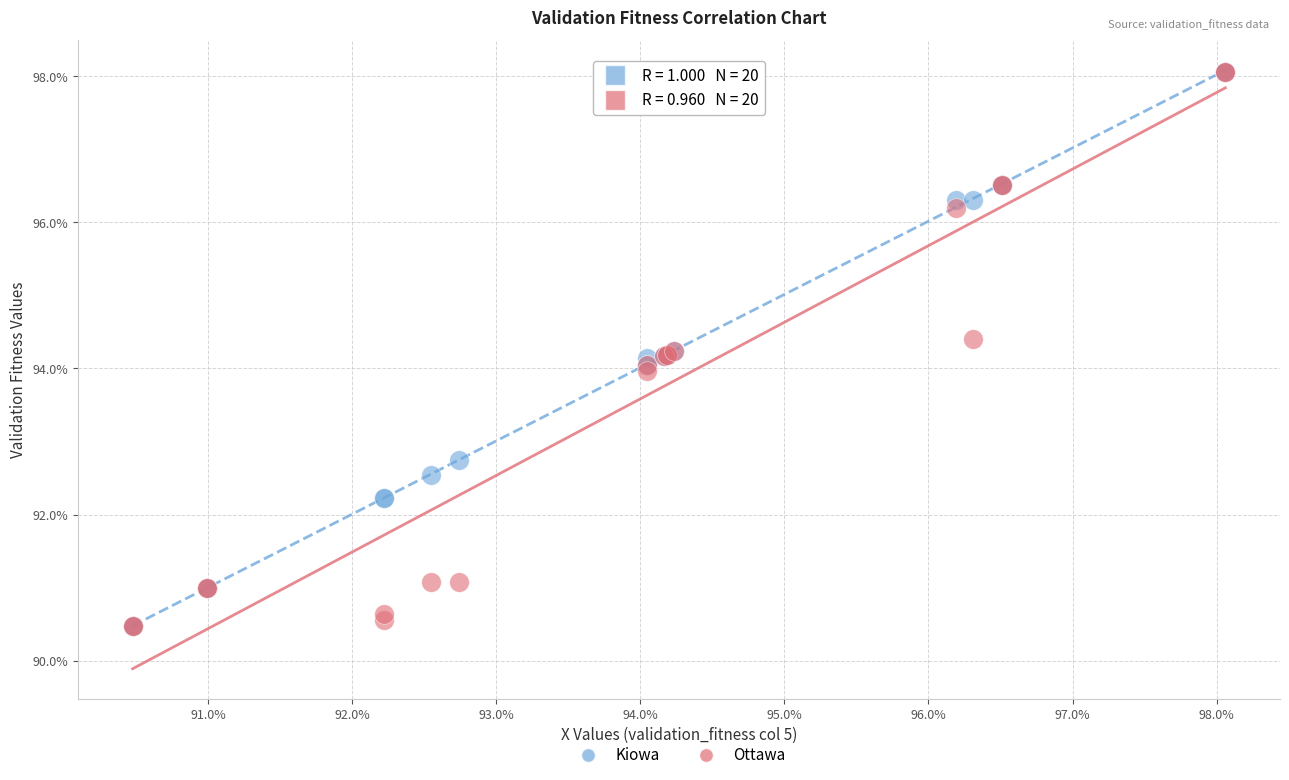

What are all the series names shown in the legend?

Kiowa, Ottawa